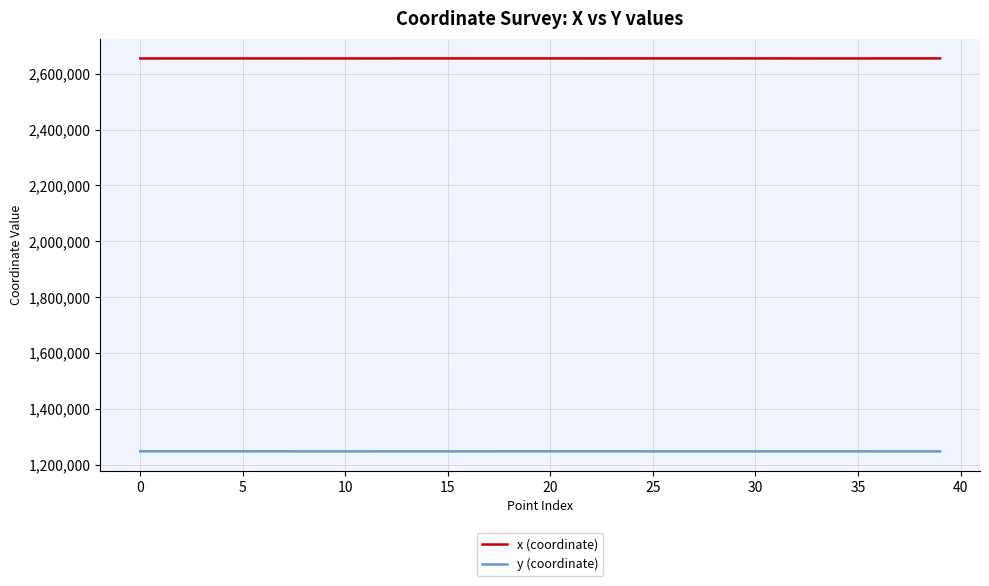

True or false: y (coordinate) and x (coordinate) intersect in this chart.

False